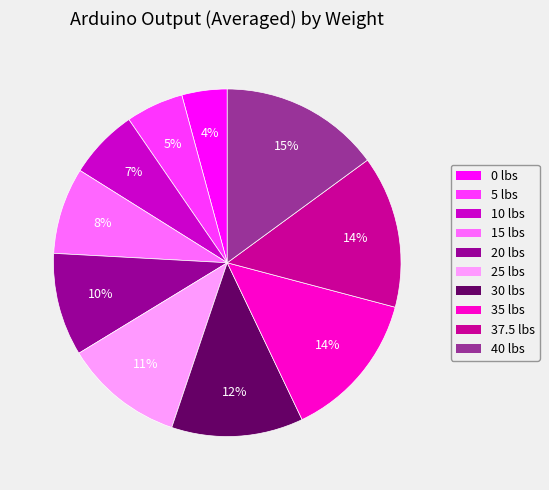

Is it true that 15 lbs is 8% of the pie?

True